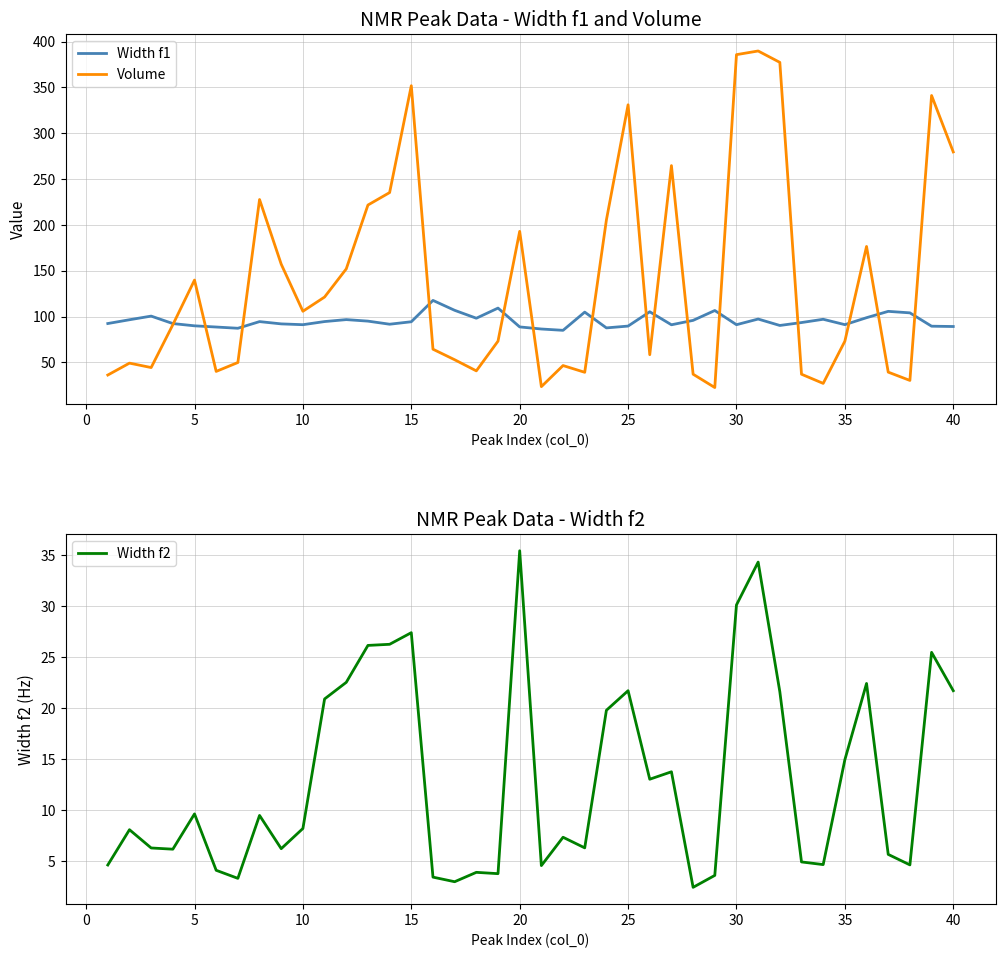

How many data points in Width f2 are less than 8?

19